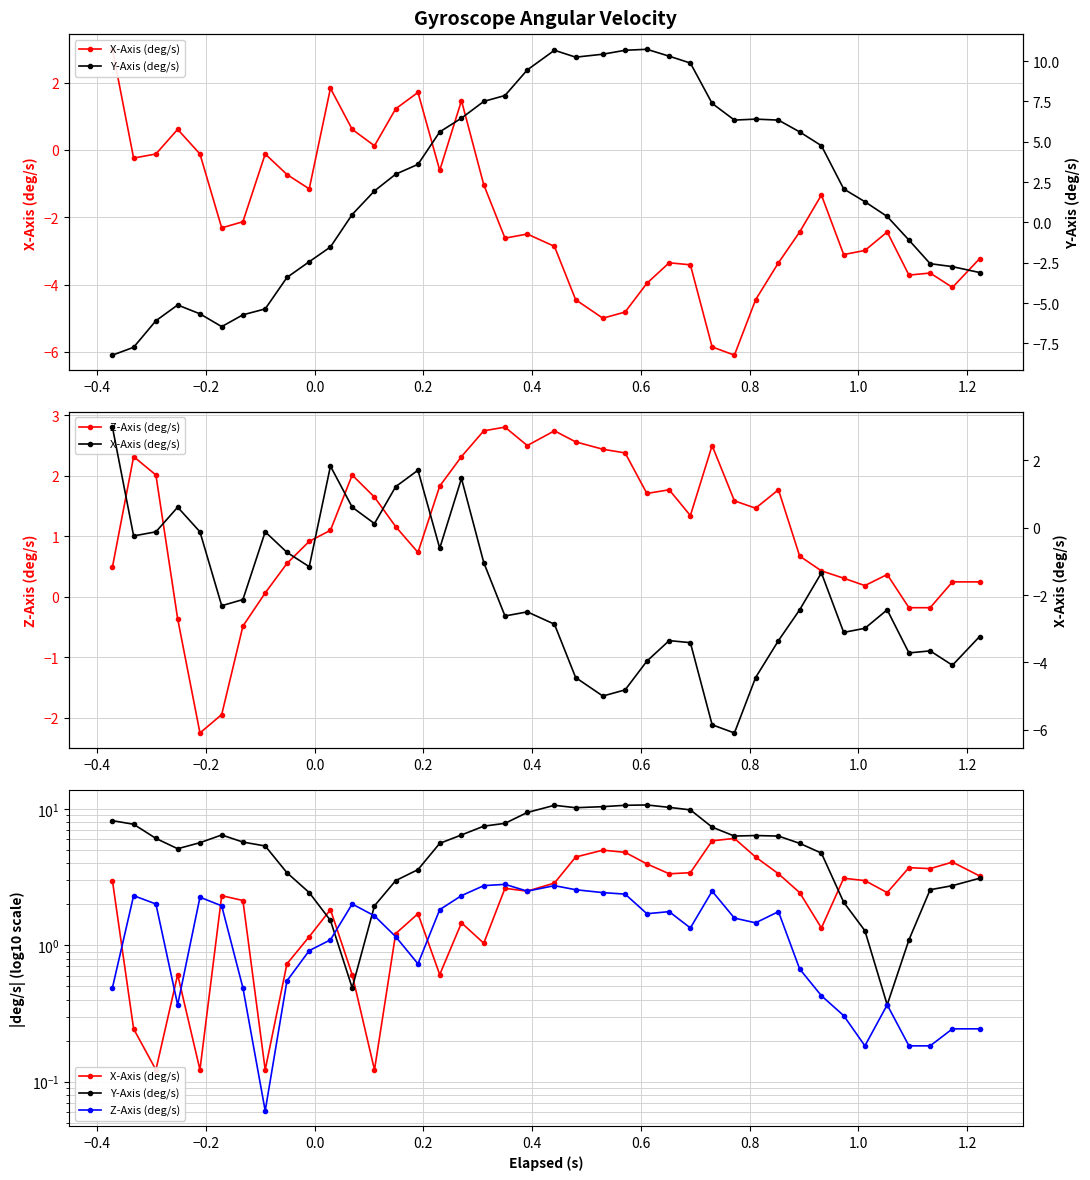

True or false: Z-Axis (deg/s) has more than 1 points higher than both neighbors.

True